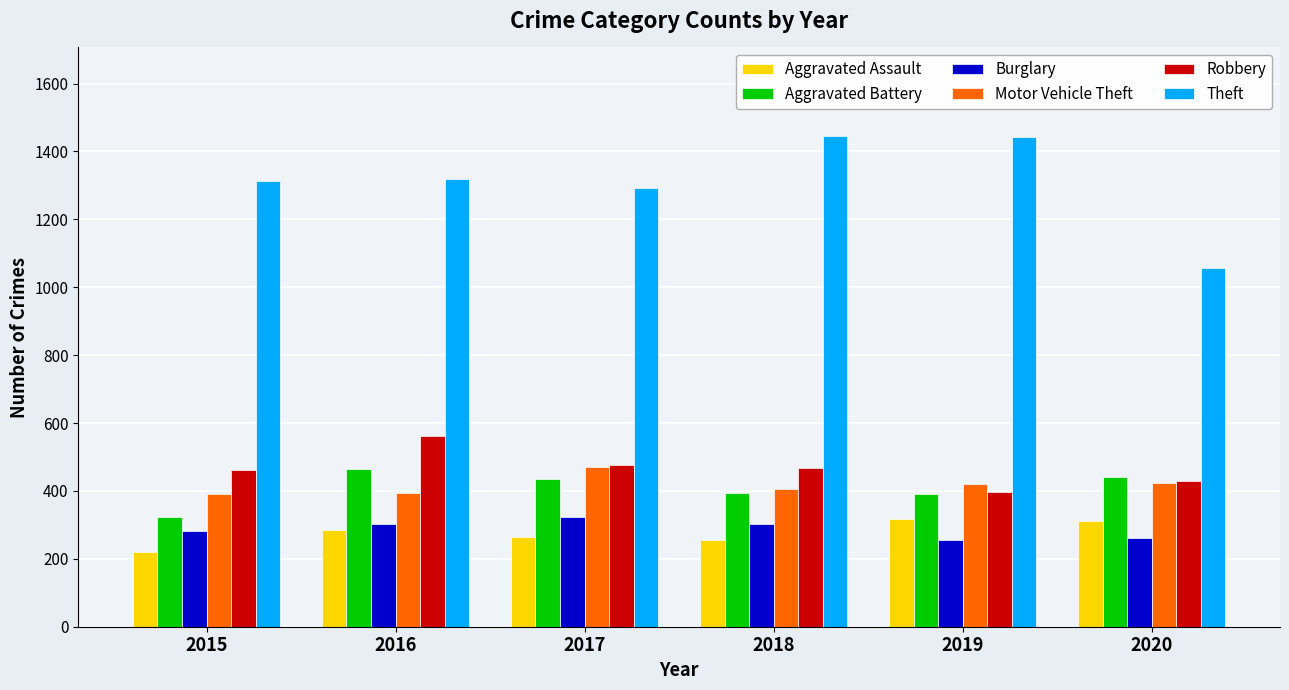

What is the total value across all series at 2019?

3222